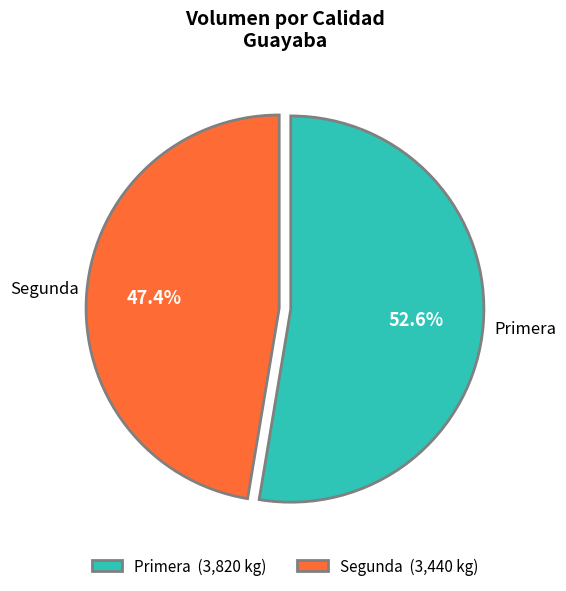

Is there any slice that represents more than half of the pie?

Yes